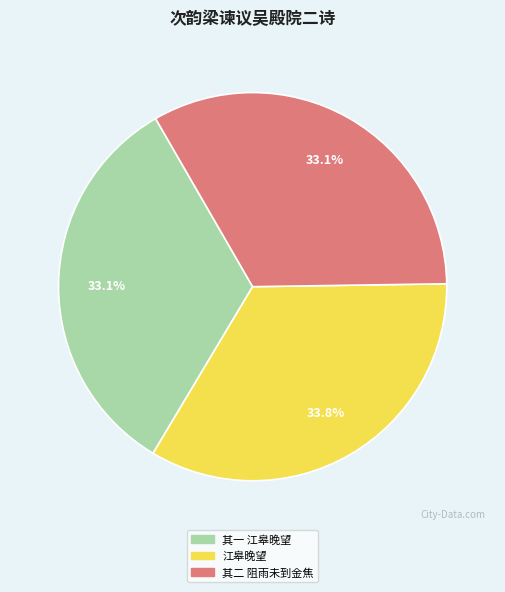

What is the largest slice in the pie chart?

江皋晚望